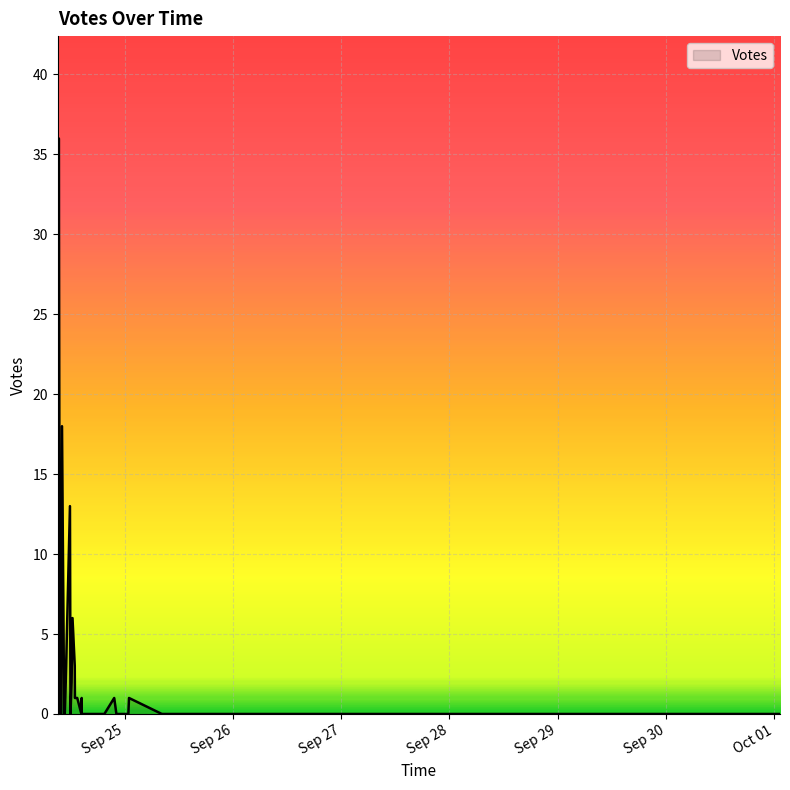

Reading left to right, extract all data points from this chart.

6	36	15	18	13	5	3	0	0	1	2	2	1	0	0	0	0	1	0	0	0	0	1	0	0	1	0	0	0	0	0	0	0	0	0	0	0	0	0	0